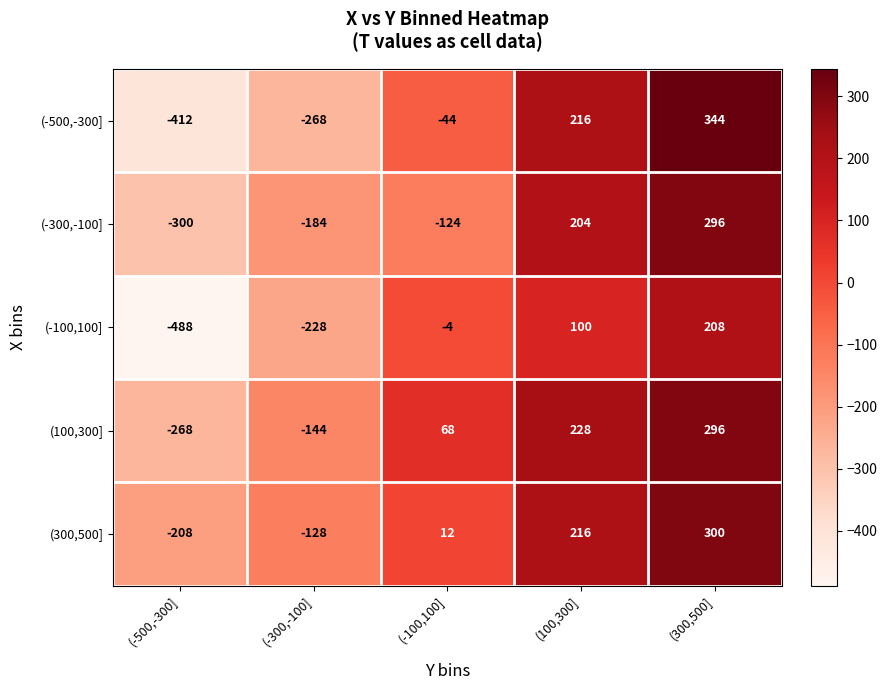

What is the average value of the (-500,-300] series?

-33